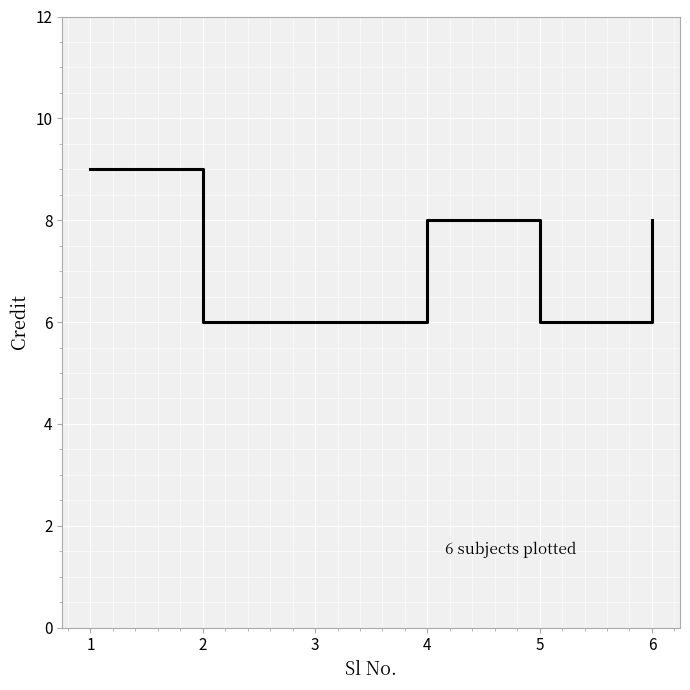

Read the value at 3.

6